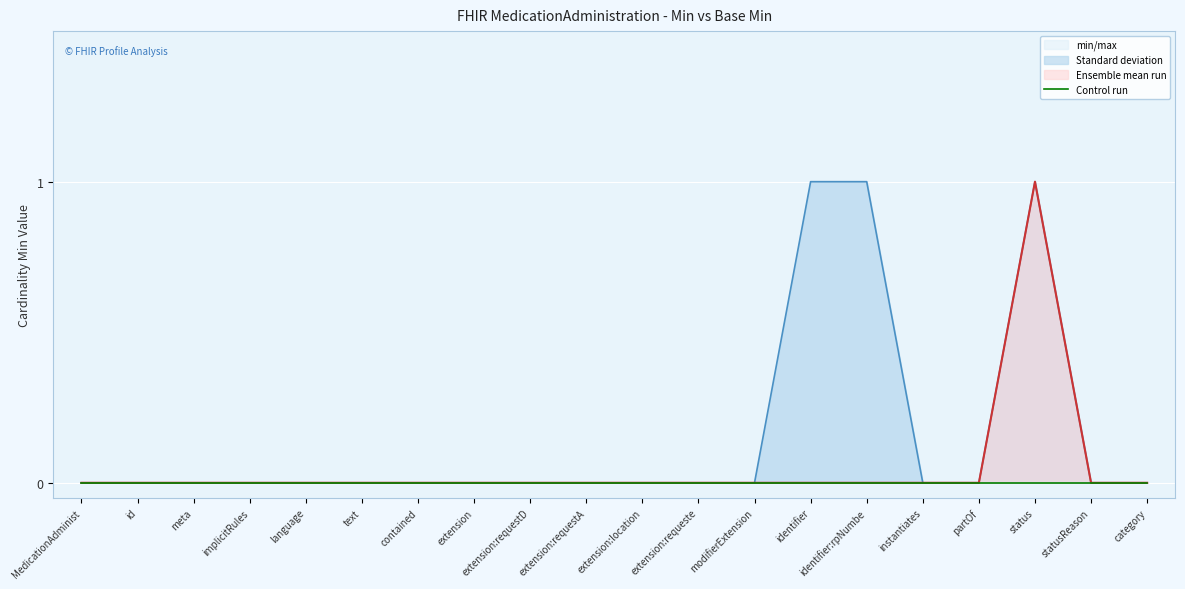

How many lines are shown in the chart?

2